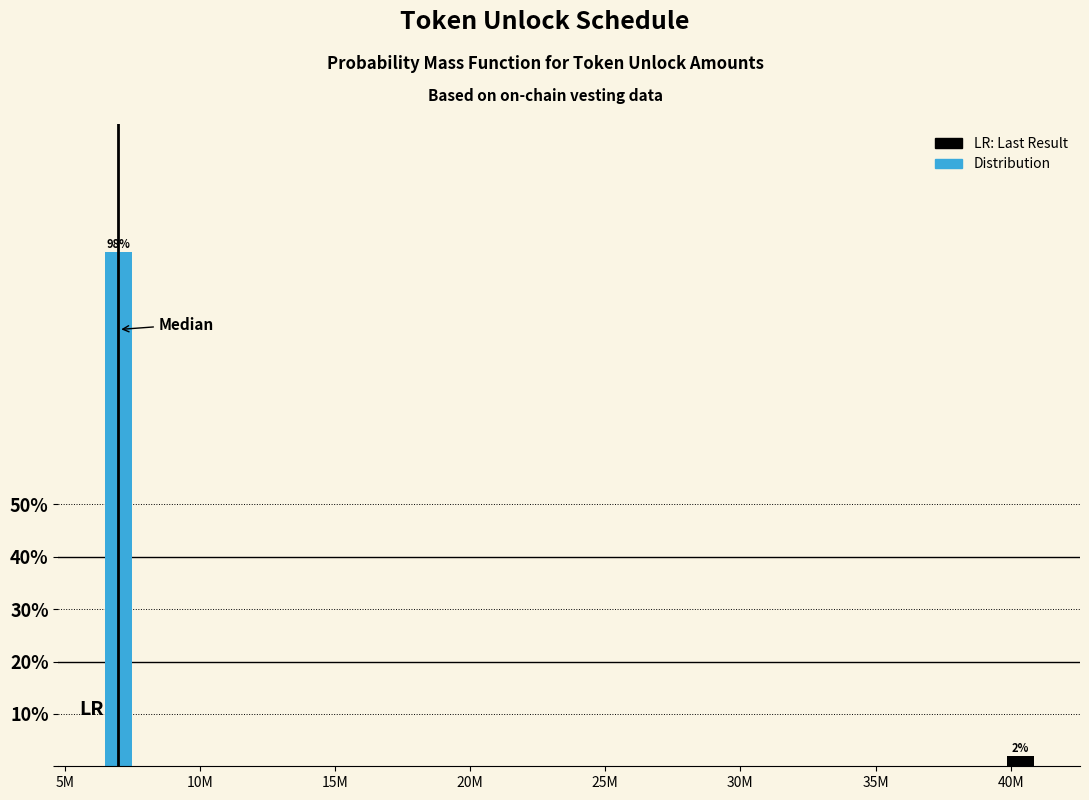

Are the bars horizontal?

No